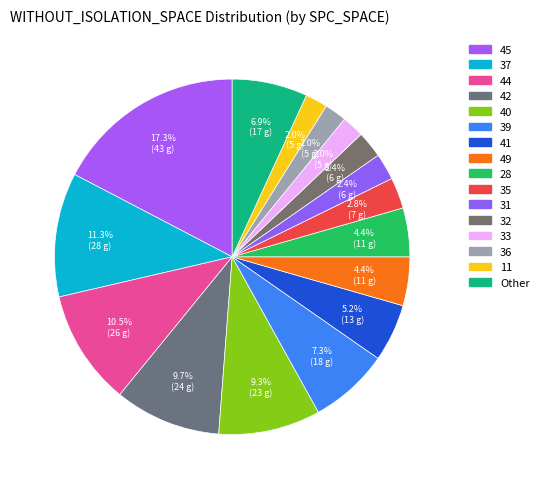

Count the number of slices in the pie.

16